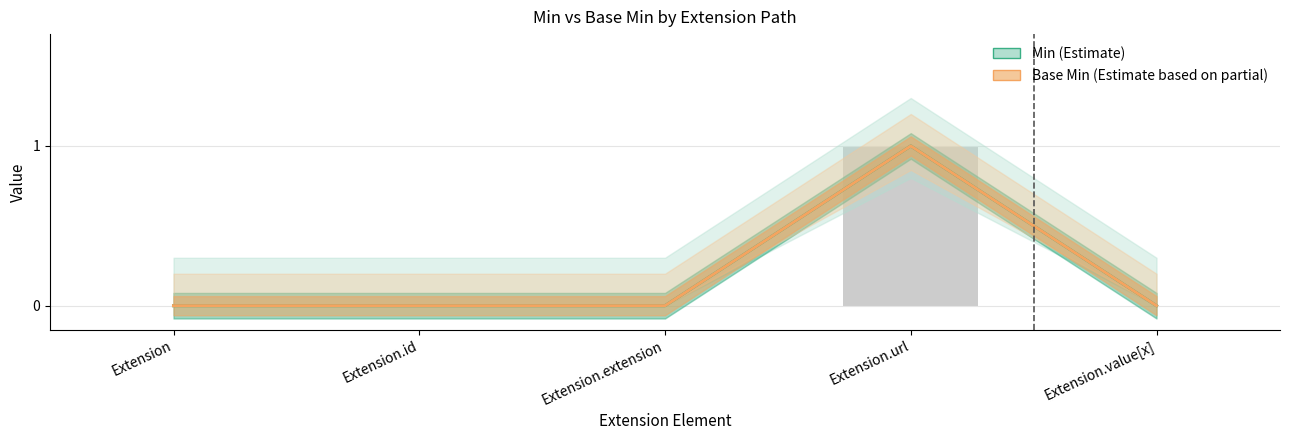

Rank the categories by Base Min value from highest to lowest.

Extension.url, Extension, Extension.id, Extension.extension, Extension.value[x]